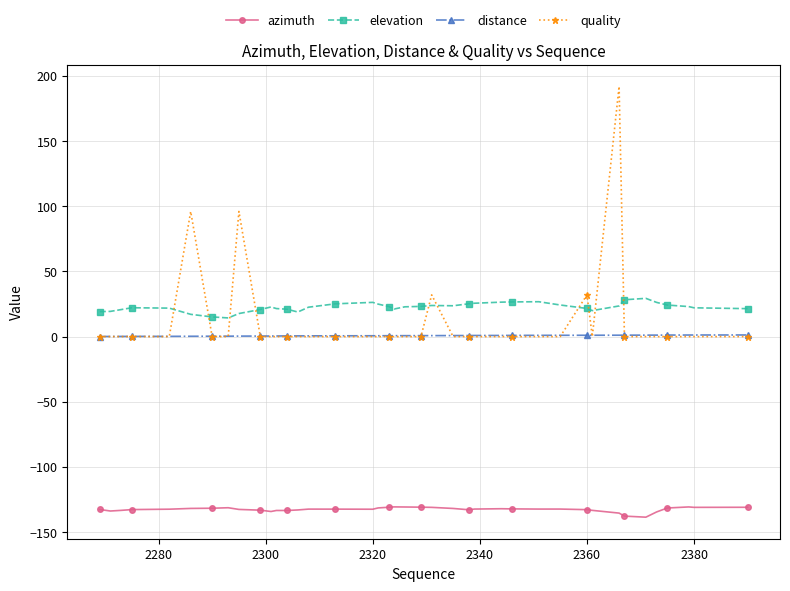

Which series ends up on top after the final intersection of elevation and quality?

elevation